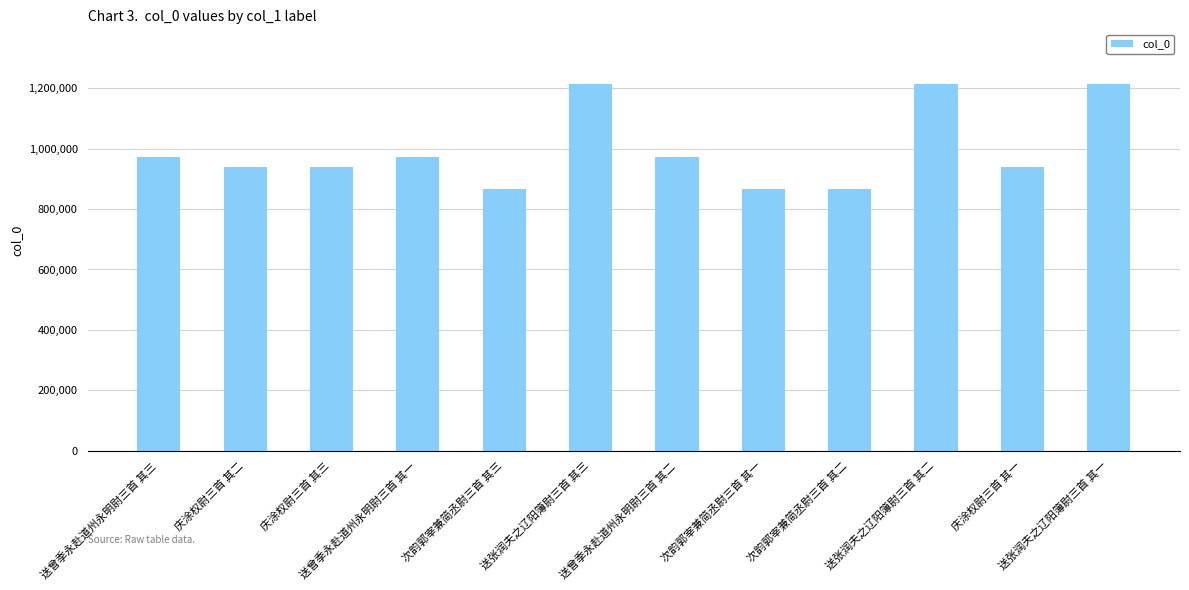

What is the difference between the second highest and minimum values?

348142